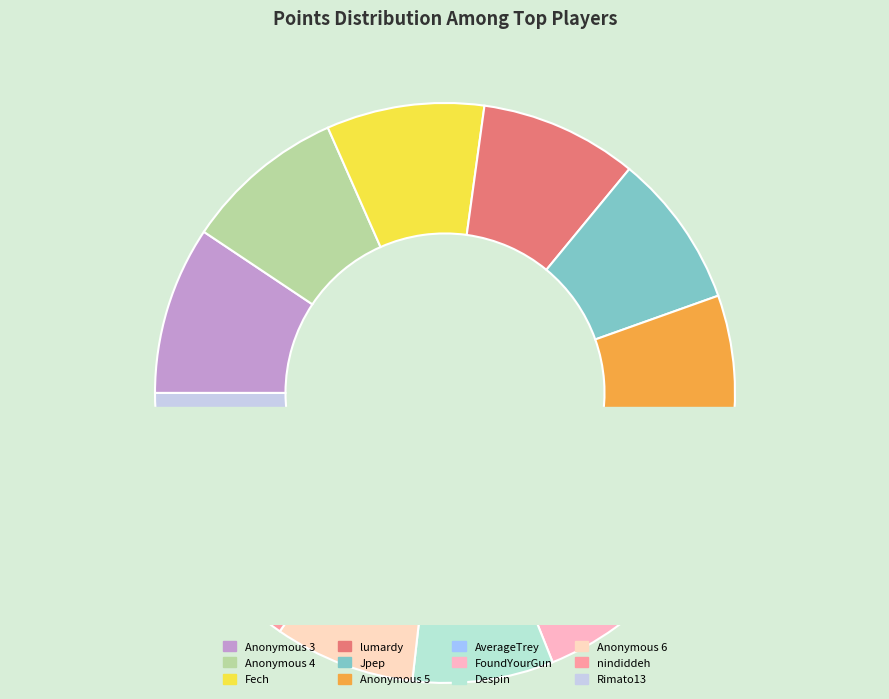

Is Anonymous 6 the majority of the pie?

No